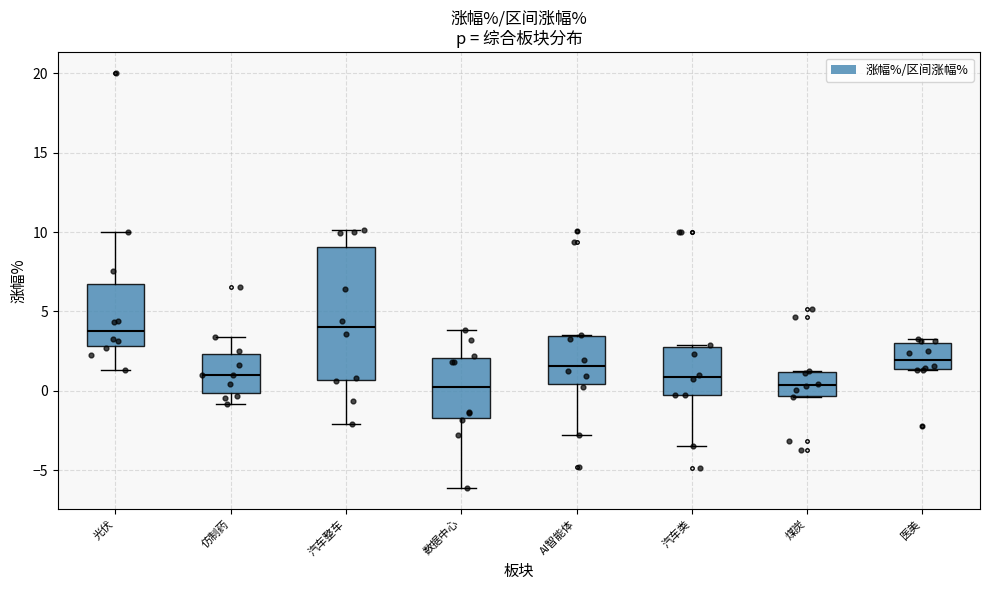

Comparing the boxes themselves (not the whiskers), which one is the tallest?

汽车整车